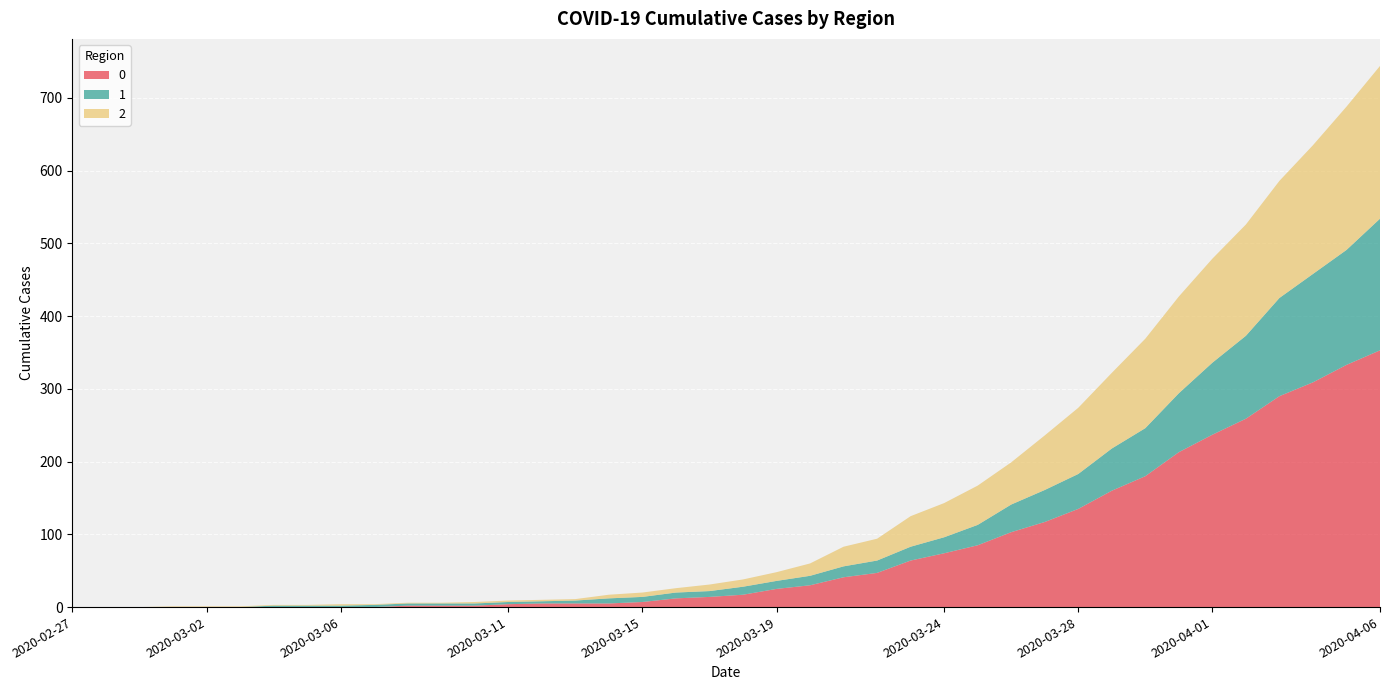

Reading left to right, transcribe all the data shown in this chart.

0: 2020-02-27=0	2020-02-28=0	2020-02-29=0	2020-03-01=0	2020-03-02=0	2020-03-03=0	2020-03-04=0	2020-03-05=0	2020-03-06=0	2020-03-07=0	2020-03-08=2	2020-03-09=2	2020-03-10=2	2020-03-11=4	2020-03-12=5	2020-03-13=5	2020-03-14=5	2020-03-15=7	2020-03-16=12	2020-03-17=14	2020-03-18=17	2020-03-19=25	2020-03-20=30	2020-03-21=41	2020-03-22=47	2020-03-23=64	2020-03-24=74	2020-03-25=85	2020-03-26=103	2020-03-27=117	2020-03-28=135	2020-03-29=160	2020-03-30=180	2020-03-31=213	2020-04-01=237	2020-04-02=259	2020-04-03=290	2020-04-04=309	2020-04-05=333	2020-04-06=353
1: 2020-02-27=0	2020-02-28=0	2020-02-29=0	2020-03-01=0	2020-03-02=0	2020-03-03=0	2020-03-04=2	2020-03-05=2	2020-03-06=2	2020-03-07=3	2020-03-08=3	2020-03-09=3	2020-03-10=3	2020-03-11=3	2020-03-12=3	2020-03-13=4	2020-03-14=7	2020-03-15=7	2020-03-16=8	2020-03-17=8	2020-03-18=11	2020-03-19=11	2020-03-20=13	2020-03-21=15	2020-03-22=17	2020-03-23=19	2020-03-24=22	2020-03-25=28	2020-03-26=38	2020-03-27=44	2020-03-28=48	2020-03-29=58	2020-03-30=66	2020-03-31=81	2020-04-01=99	2020-04-02=114	2020-04-03=135	2020-04-04=149	2020-04-05=158	2020-04-06=181
2: 2020-02-27=0	2020-02-28=0	2020-02-29=0	2020-03-01=1	2020-03-02=1	2020-03-03=1	2020-03-04=1	2020-03-05=1	2020-03-06=2	2020-03-07=1	2020-03-08=1	2020-03-09=1	2020-03-10=2	2020-03-11=2	2020-03-12=2	2020-03-13=2	2020-03-14=5	2020-03-15=6	2020-03-16=6	2020-03-17=9	2020-03-18=10	2020-03-19=12	2020-03-20=17	2020-03-21=27	2020-03-22=30	2020-03-23=42	2020-03-24=47	2020-03-25=54	2020-03-26=58	2020-03-27=75	2020-03-28=91	2020-03-29=104	2020-03-30=123	2020-03-31=133	2020-04-01=143	2020-04-02=153	2020-04-03=161	2020-04-04=177	2020-04-05=197	2020-04-06=210